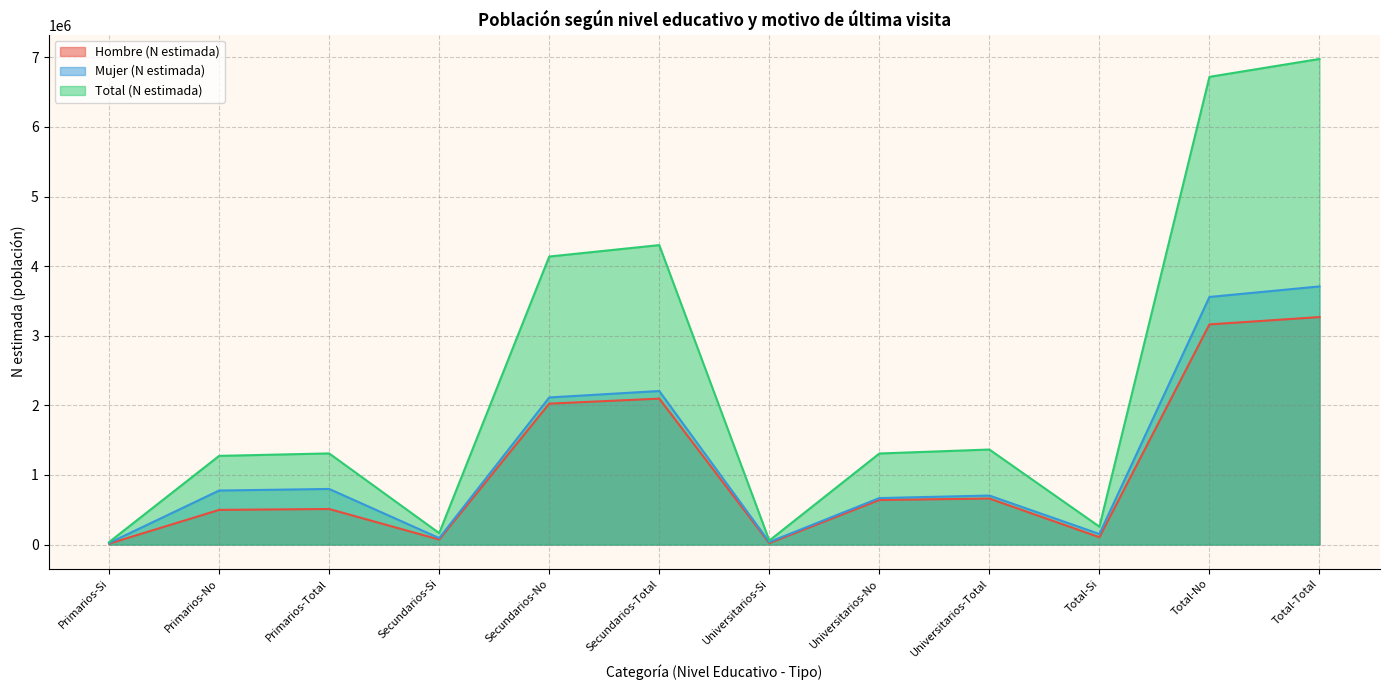

How many interior local peaks does the Mujer (n muestra) series have?

3